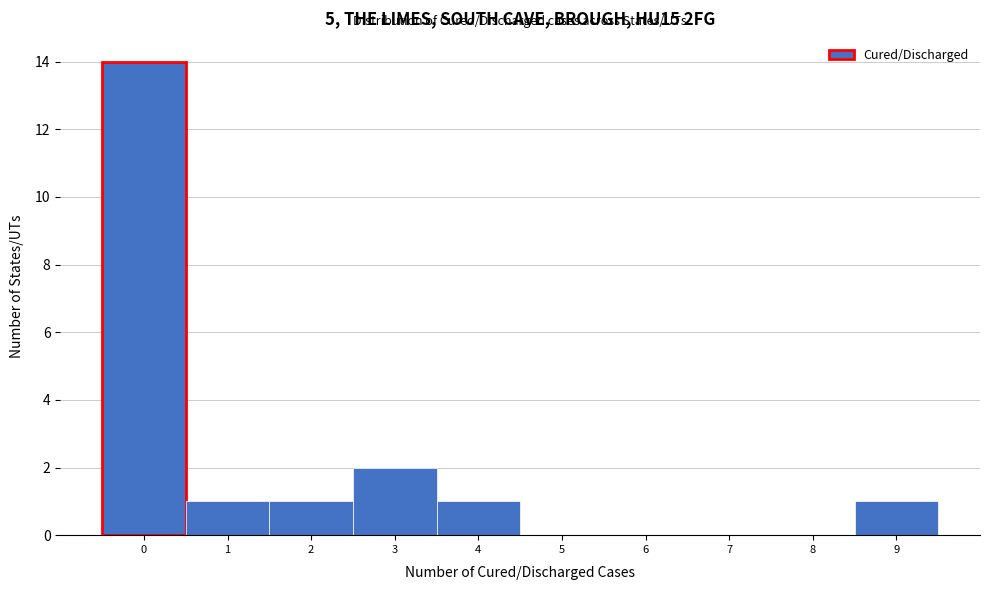

Which range on the x-axis has the tallest bar?

-0.5 to 0.5